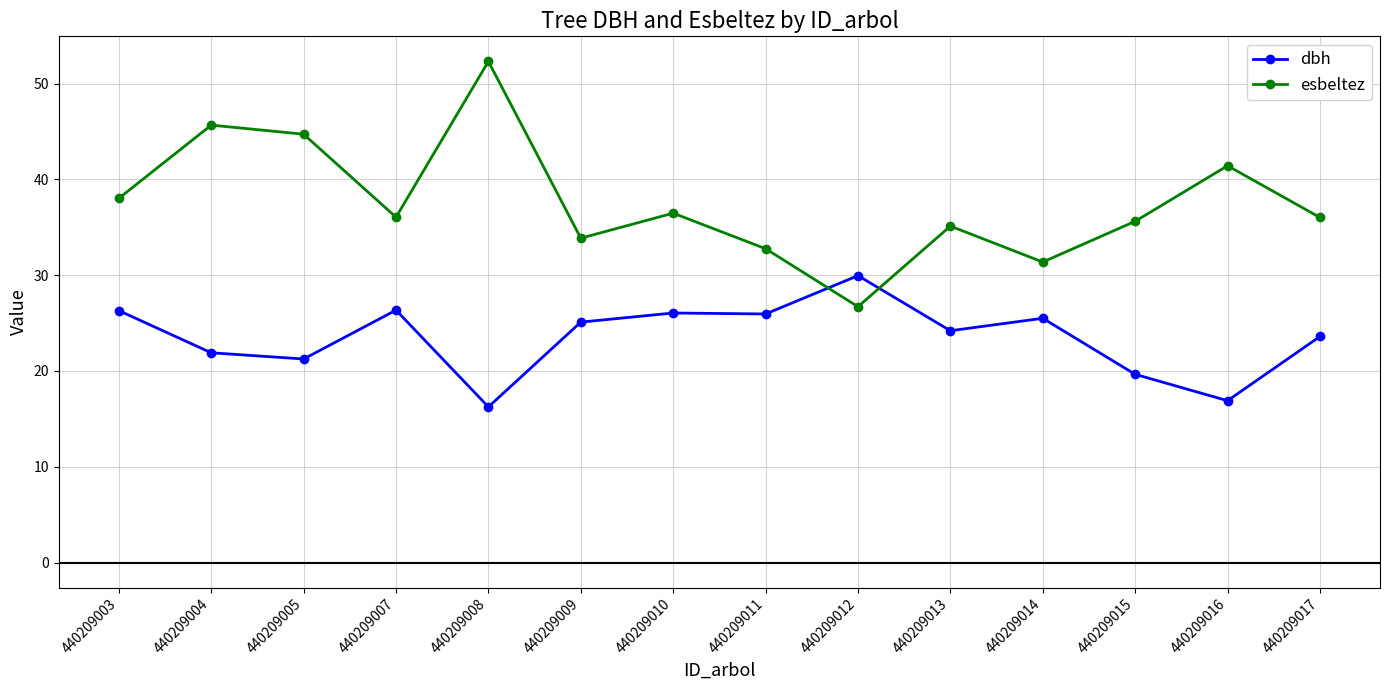

True or false: esbeltez and dbh intersect in this chart.

True